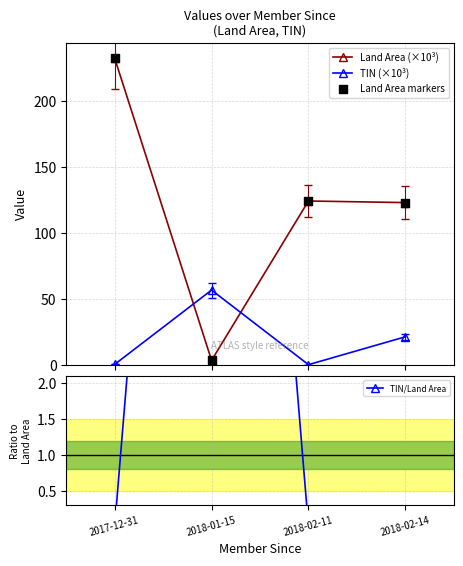

Which series has the largest total across all categories?

Land Area (×10³)